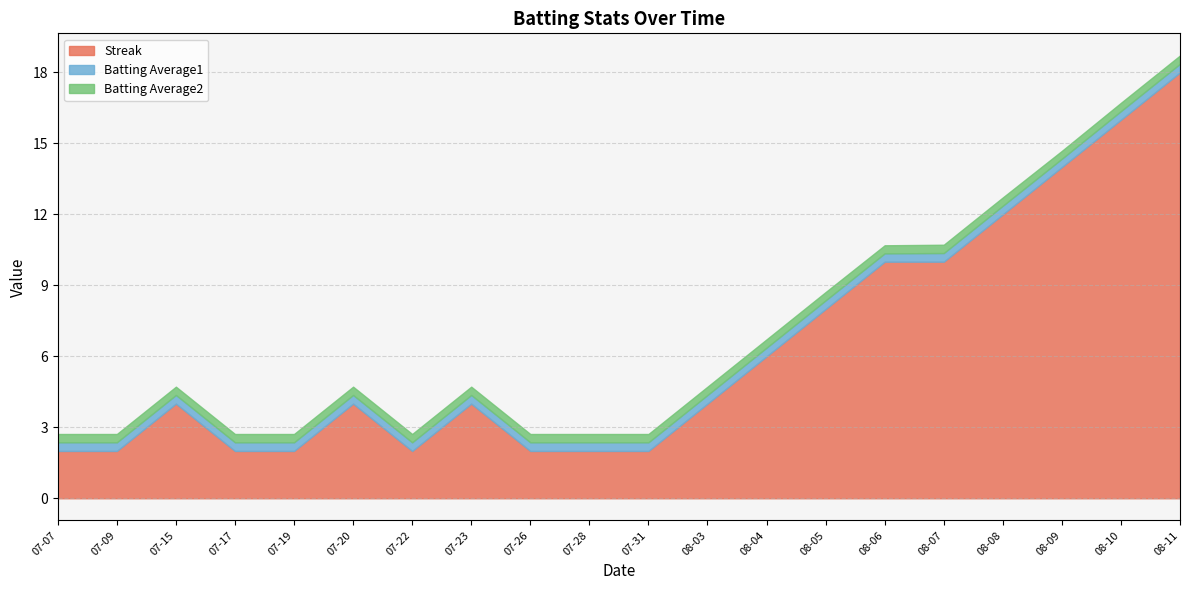

What are all the series names shown in the legend?

Streak, Batting Average1, Batting Average2